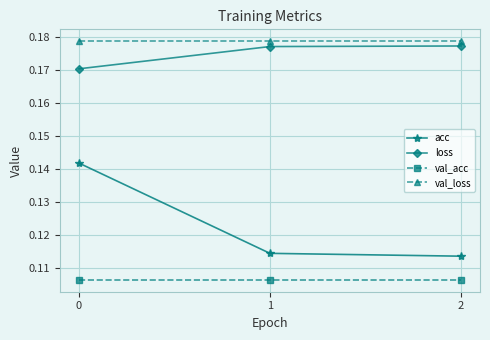

How many val_loss values are between 0 and 1?

3